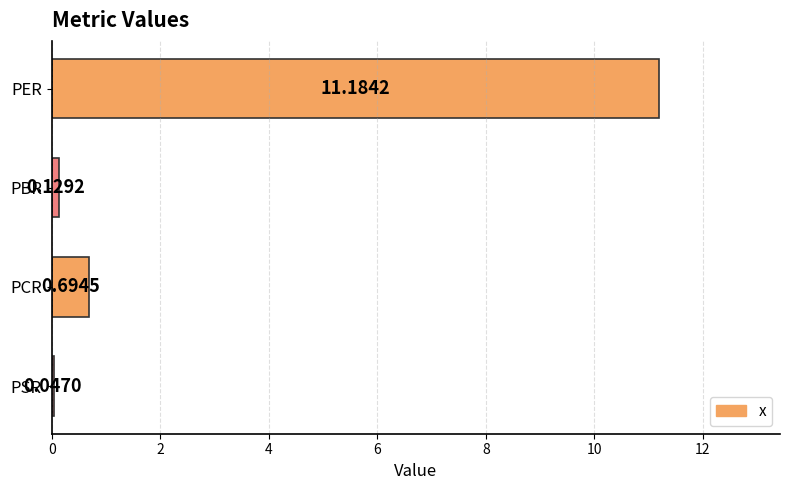

Rank the categories by value from highest to lowest.

PER, PCR, PBR, PSR